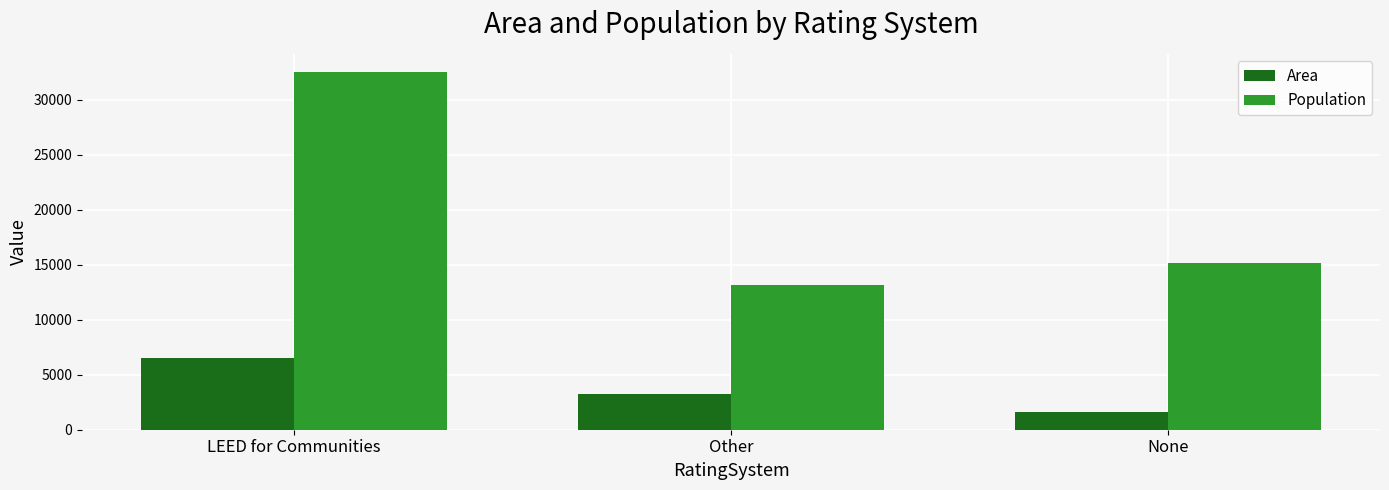

The value of Area at LEED for Communities is 3704. True or false?

False